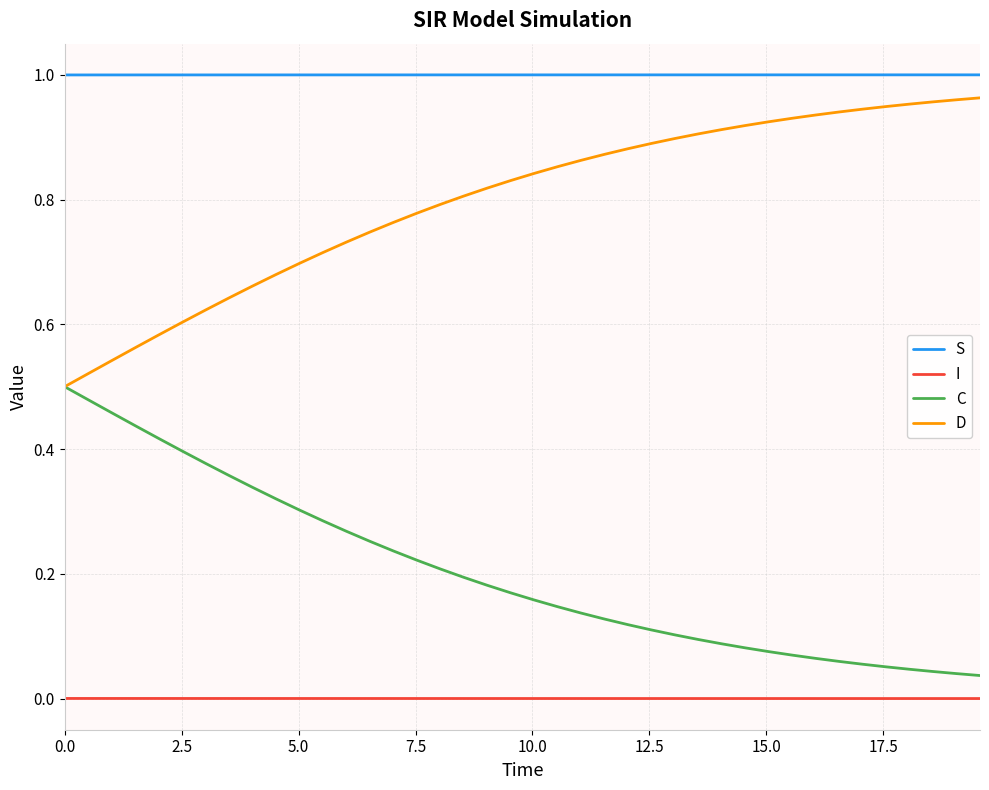

Which series has the largest total across all categories?

S